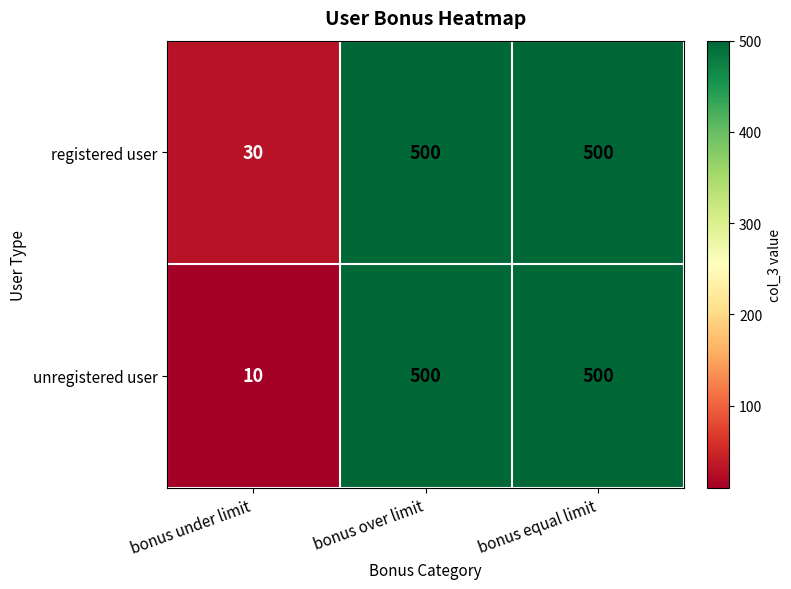

Rank the series by their average value, from lowest to highest.

unregistered user, registered user